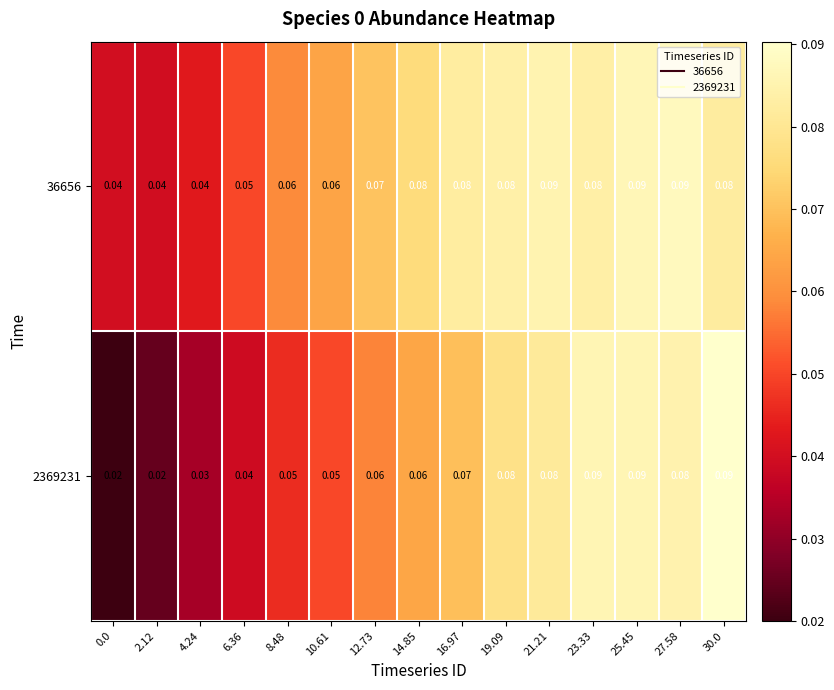

Between 0.0 and 8.48, which series saw the biggest shift?

2369231